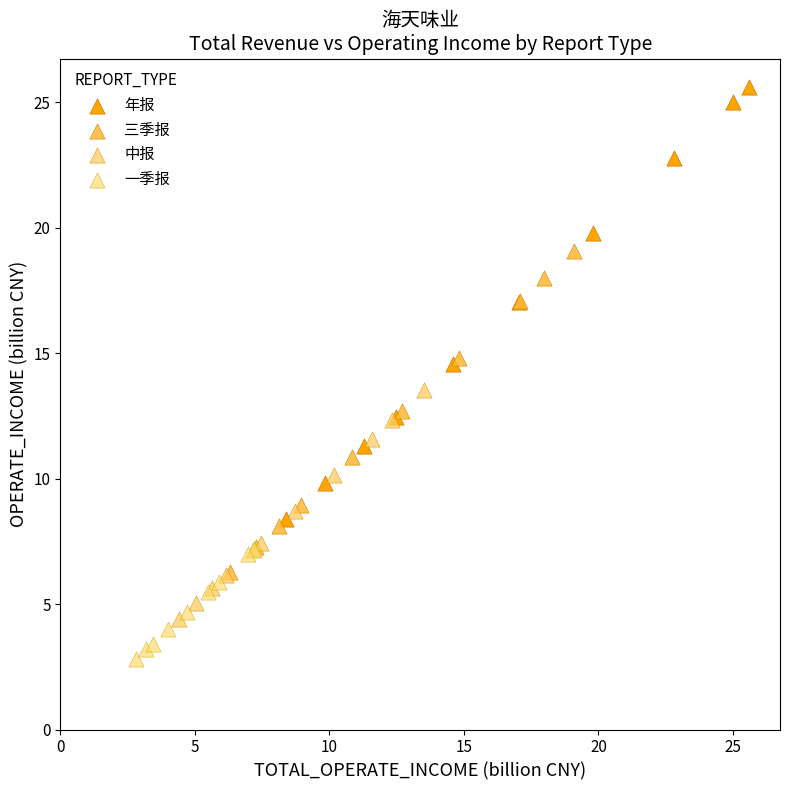

Which series has the largest Y range (max minus min)?

年报